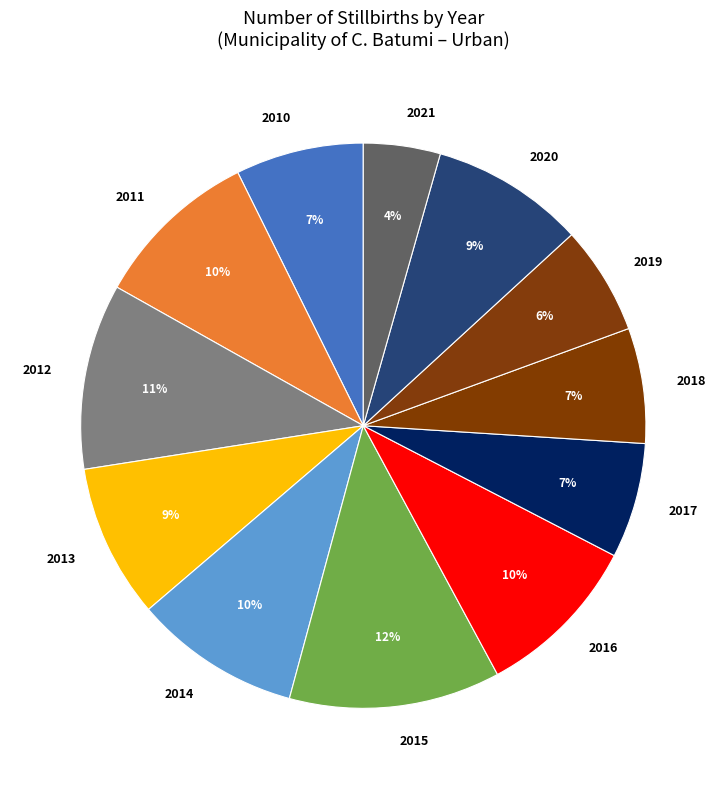

To the nearest percent, what percentage of the pie is 2016?

10%